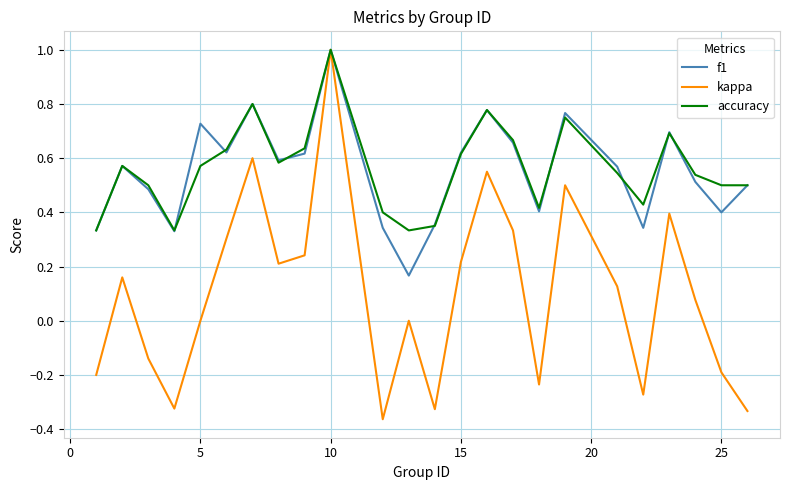

What is the maximum value for accuracy?

1.0